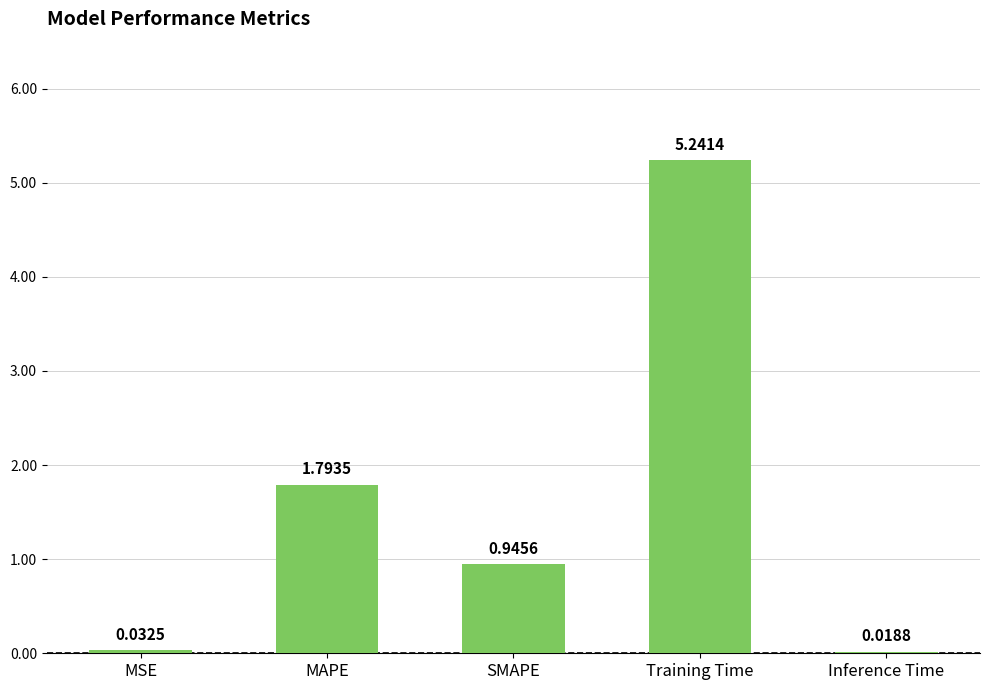

How many series are shown in this chart?

1